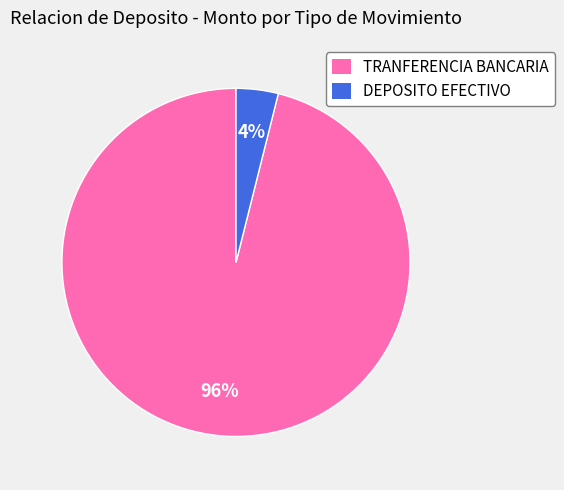

Which slice is the smallest?

DEPOSITO EFECTIVO